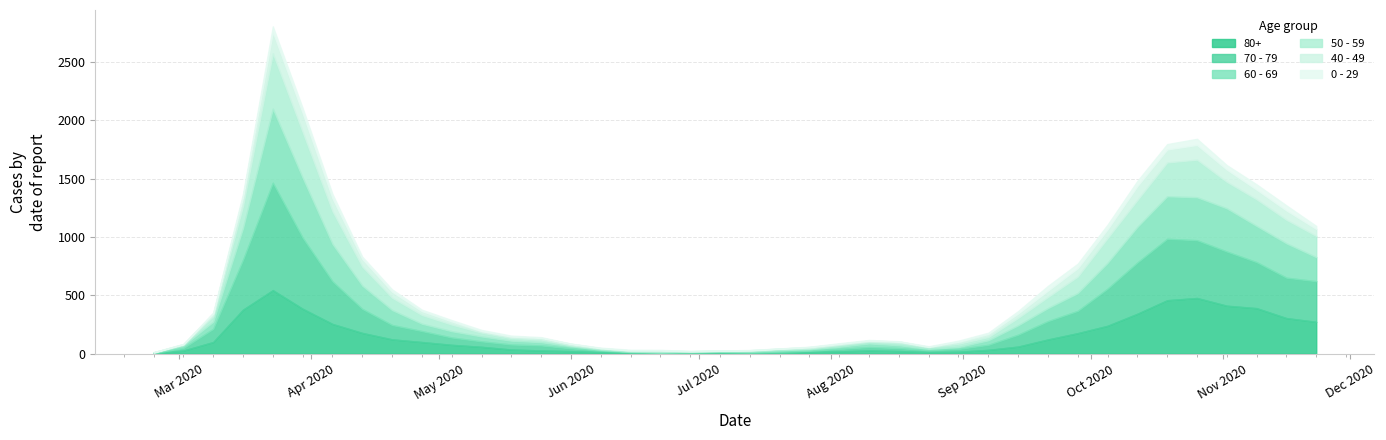

What is the label of the 27th point from the left?

2020-08-24